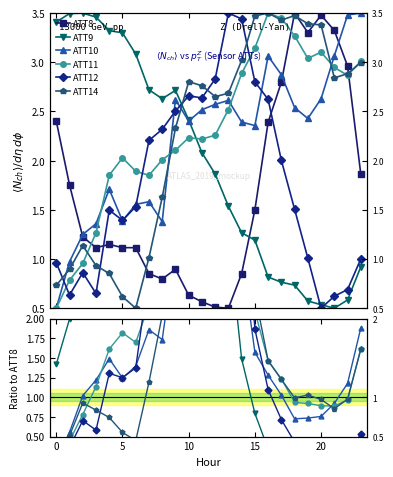

What is the difference between the maximum and minimum values in the ATT9 series?

3.7